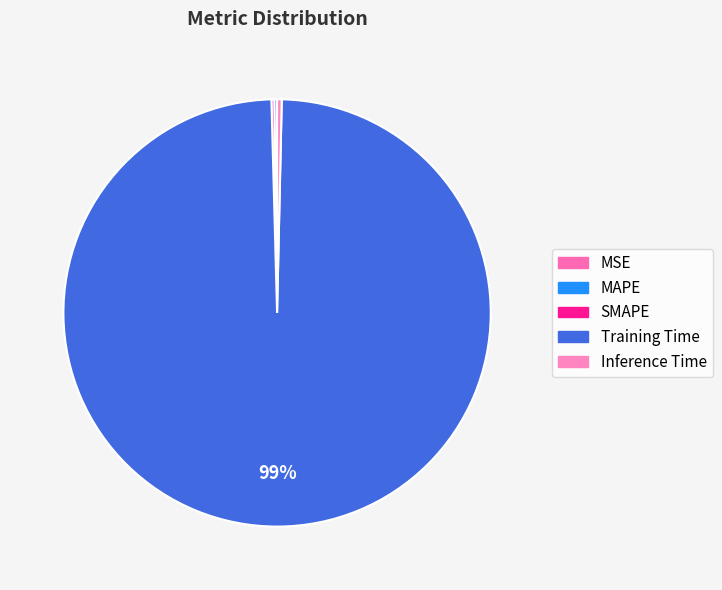

Between MAPE and Training Time, which is larger?

Training Time